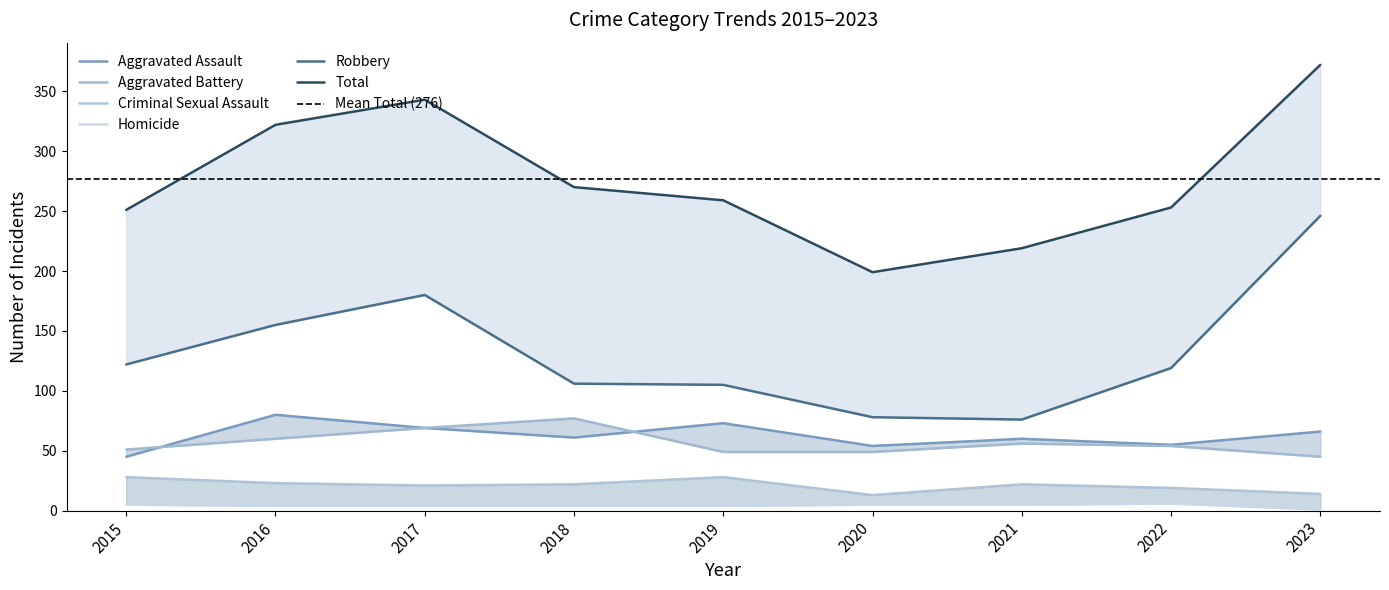

Rank the series at 2023 from lowest to highest value.

Homicide, Criminal Sexual Assault, Aggravated Battery, Aggravated Assault, Robbery, Total